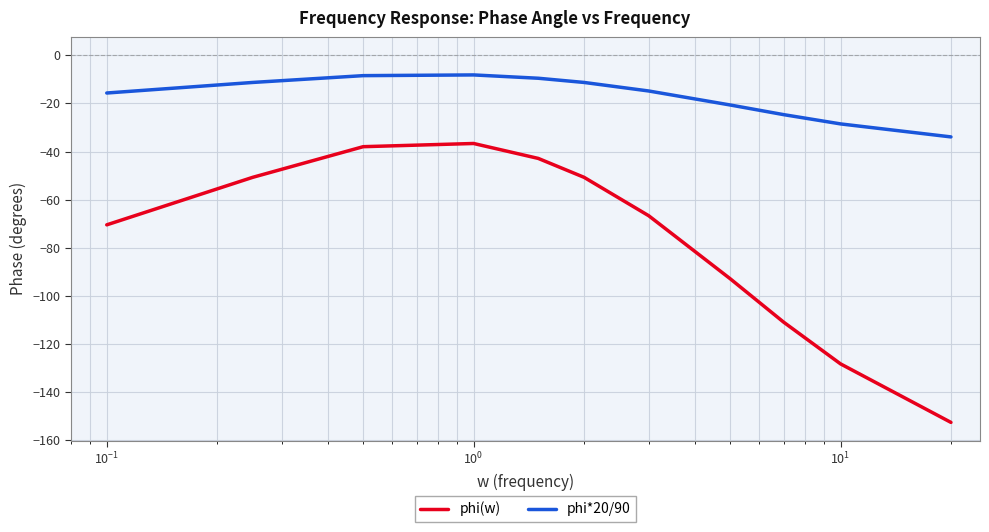

What is the difference between the maximum and minimum values in the phi*20/90 series?

25.8